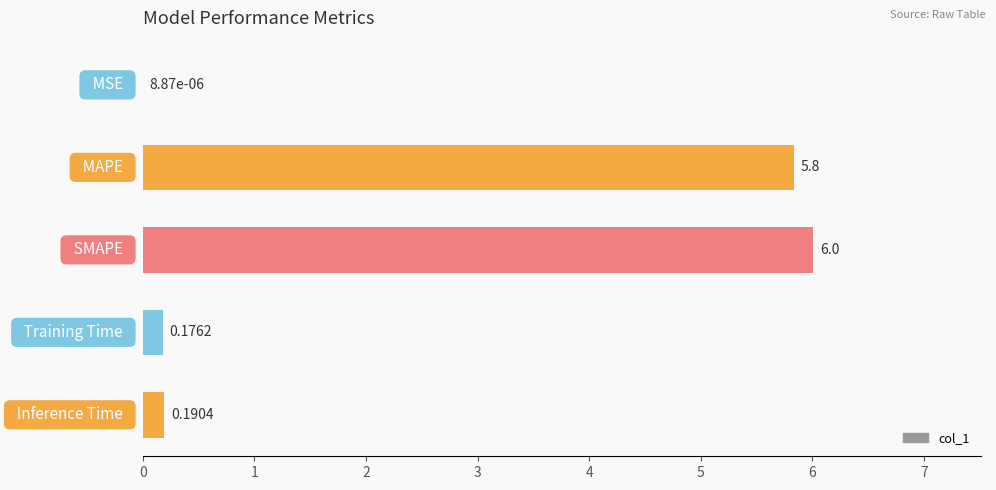

List the labels in order of value, smallest first.

0, 3, 4, 1, 2